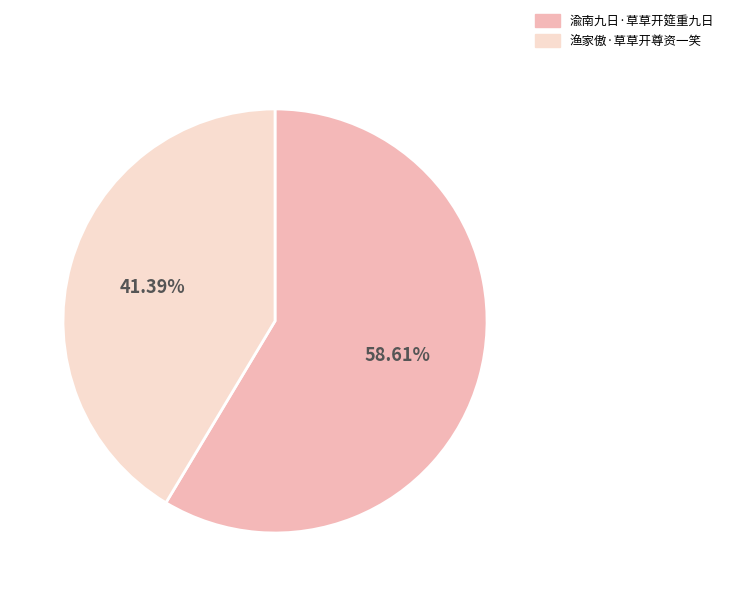

Rank the categories by value from highest to lowest.

渝南九日·草草开筵重九日, 渔家傲·草草开尊资一笑